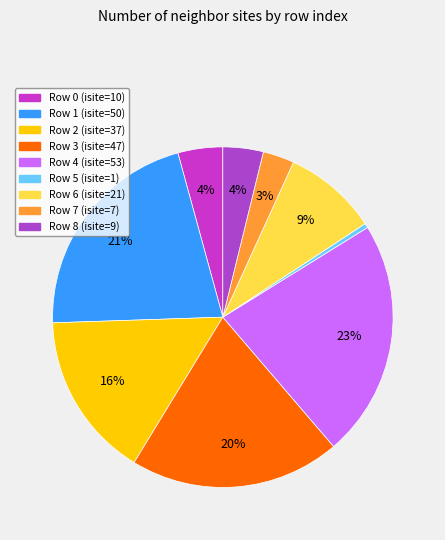

Which category has the smallest portion of the pie?

Row 5